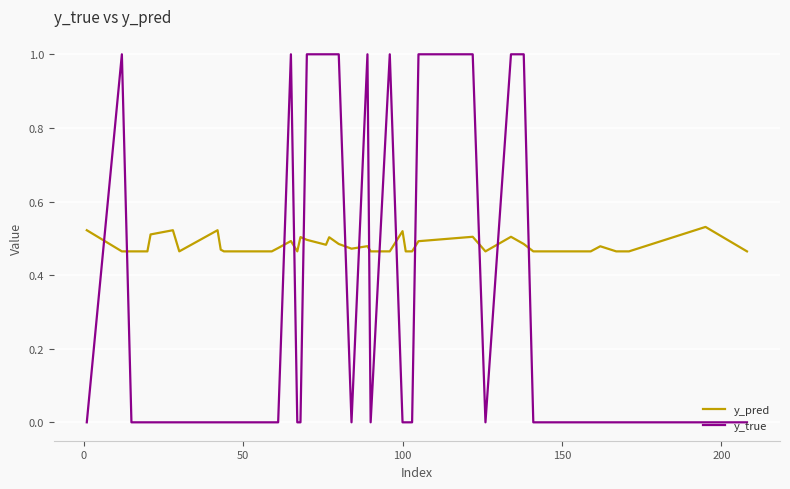

Which series has the widest spread of values?

y_true